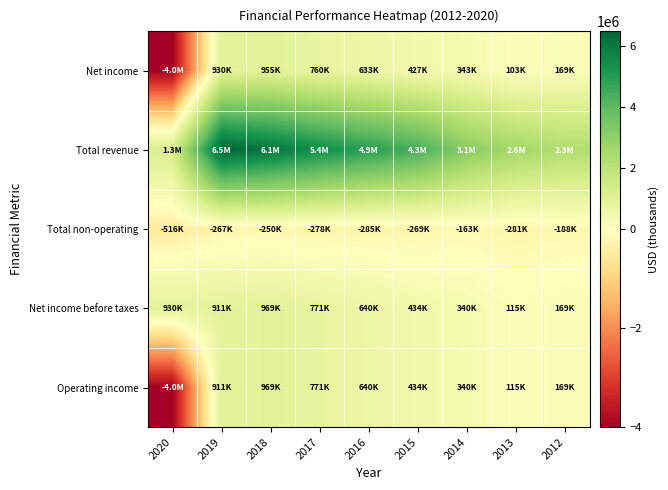

Reading left to right, what are all the values shown in this chart?

Net income: 2020=-4012514	2019=930228	2018=954843	2017=759872	2016=633085	2015=427137	2014=342601	2013=102886	2012=168556
Total revenue: 2020=1279908	2019=6462376	2018=6055126	2017=5396175	2016=4874340	2015=4345048	2014=3125881	2013=2570294	2012=2276246
Total non-operating: 2020=-515912	2019=-266712	2018=-249751	2017=-278205	2016=-285161	2015=-268577	2014=-162607	2013=-281199	2012=-187831
Net income before taxes: 2020=930228	2019=911365	2018=969310	2017=770614	2016=640303	2015=433909	2014=340334	2013=114688	2012=169262
Operating income: 2020=-4000047	2019=911365	2018=969310	2017=770614	2016=640303	2015=433909	2014=340334	2013=114688	2012=169262